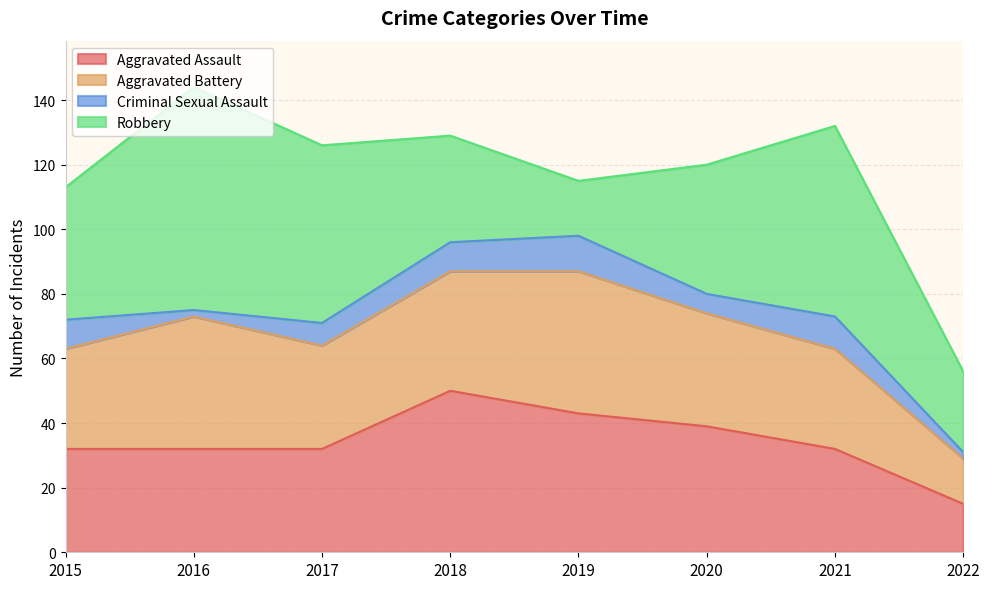

What is the approximate value of Criminal Sexual Assault at 2020?

6